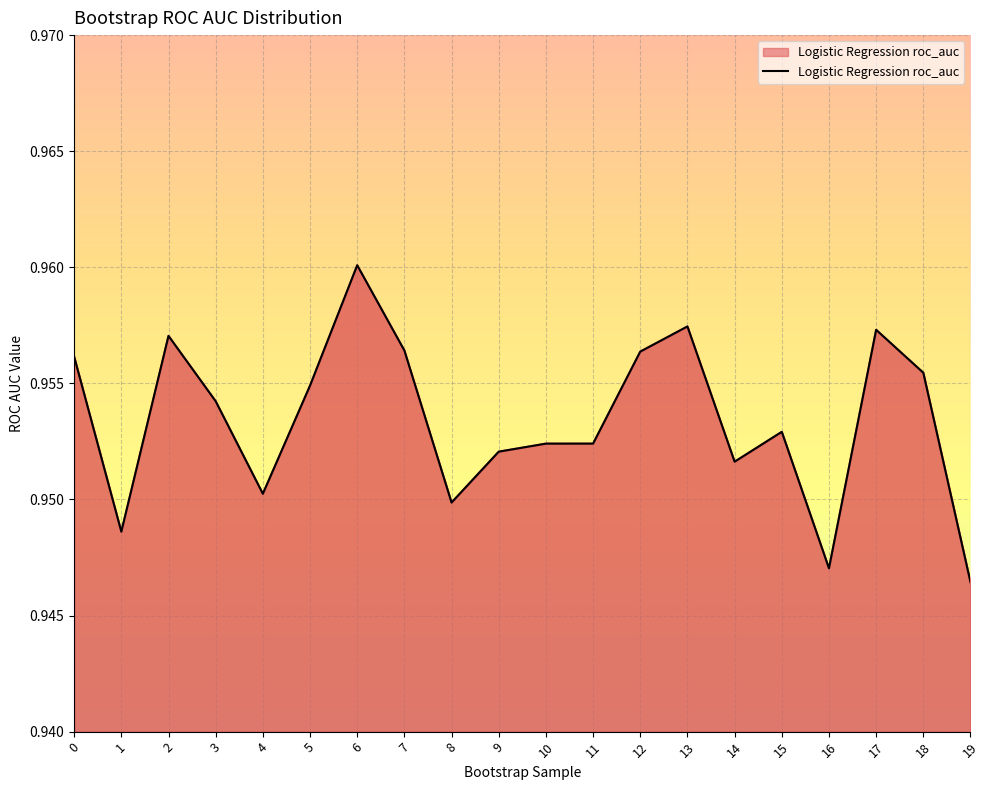

Where is the first local maximum?

2